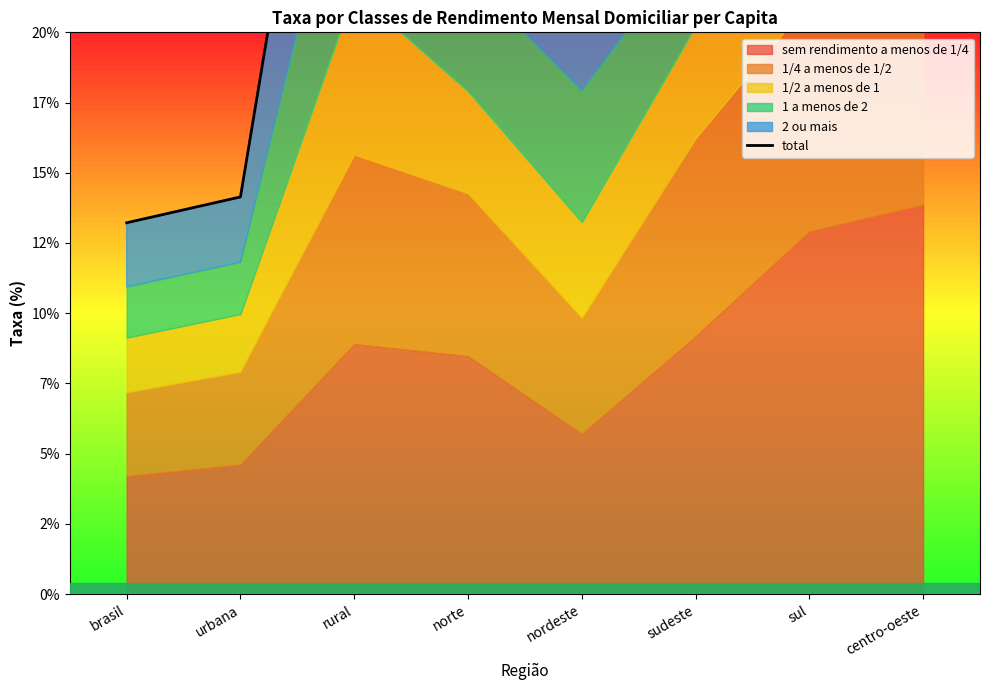

How many points are lower than both their immediate neighbors (excluding endpoints)?

1